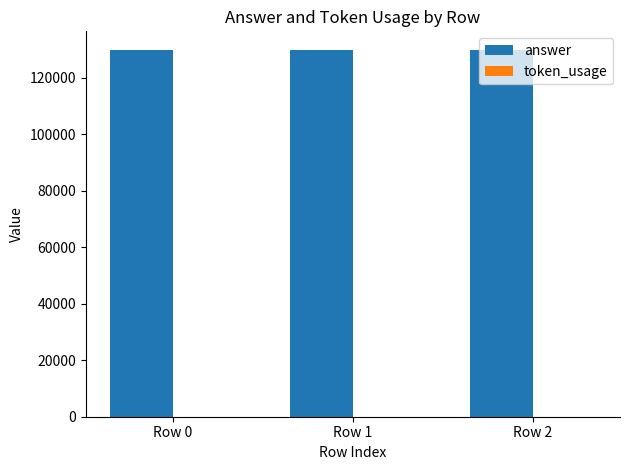

What is the maximum value for answer?

130000